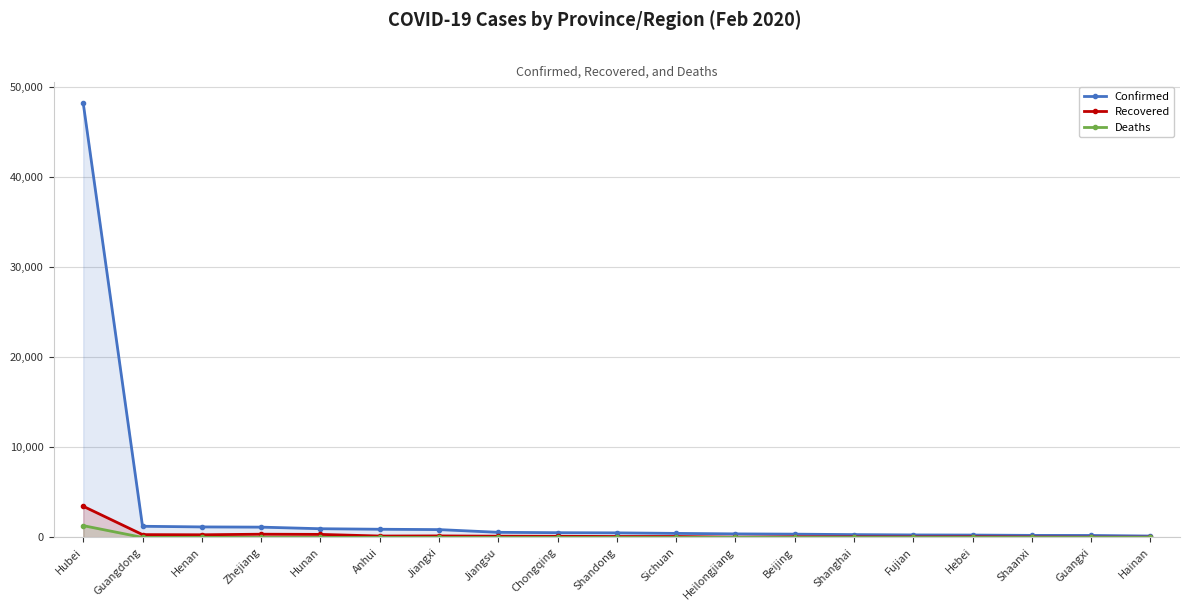

The Confirmed series shows 509 at Shandong. True or false?

True